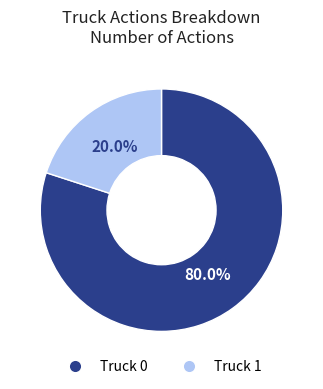

How many slices are in this pie chart?

2